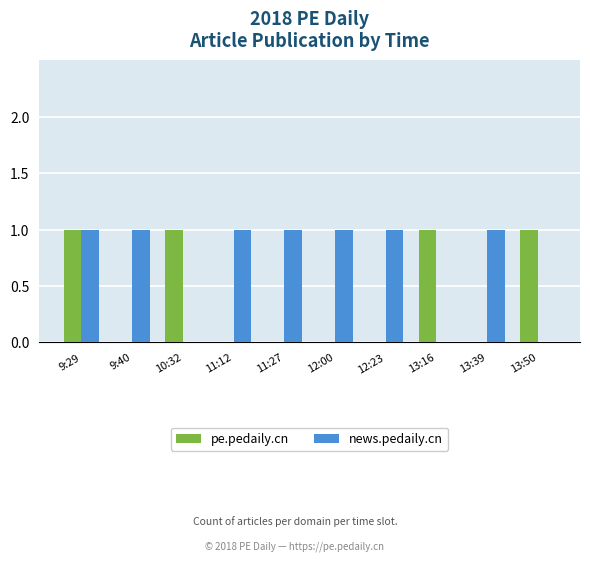

True or false: pe.pedaily.cn has a value of 0 at 13:39.

True